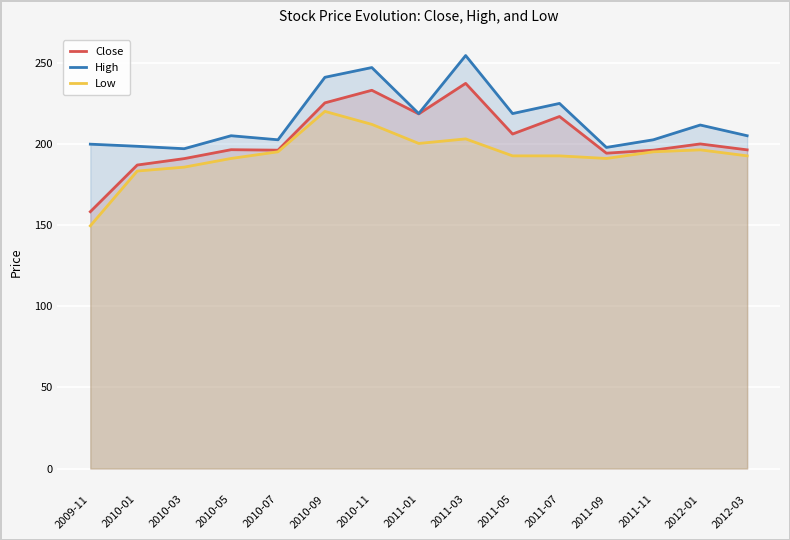

True or false: High has a value of 205.0 at 2012-03.

True